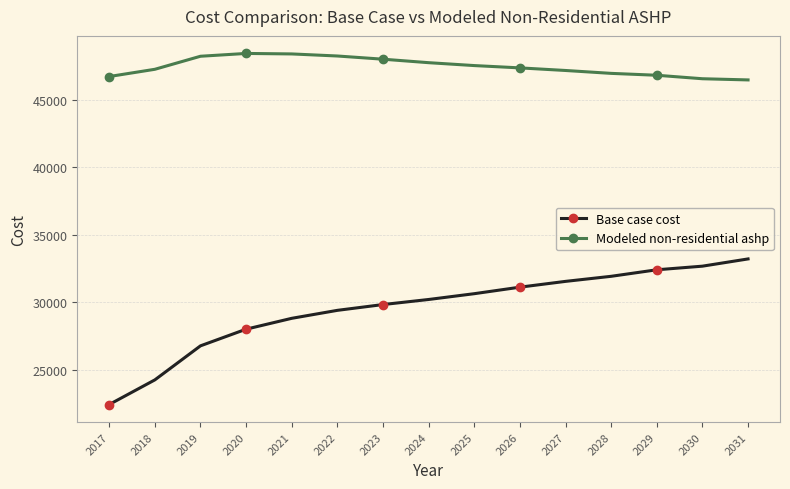

Which series has the largest total across all categories?

Modeled non-residential ashp